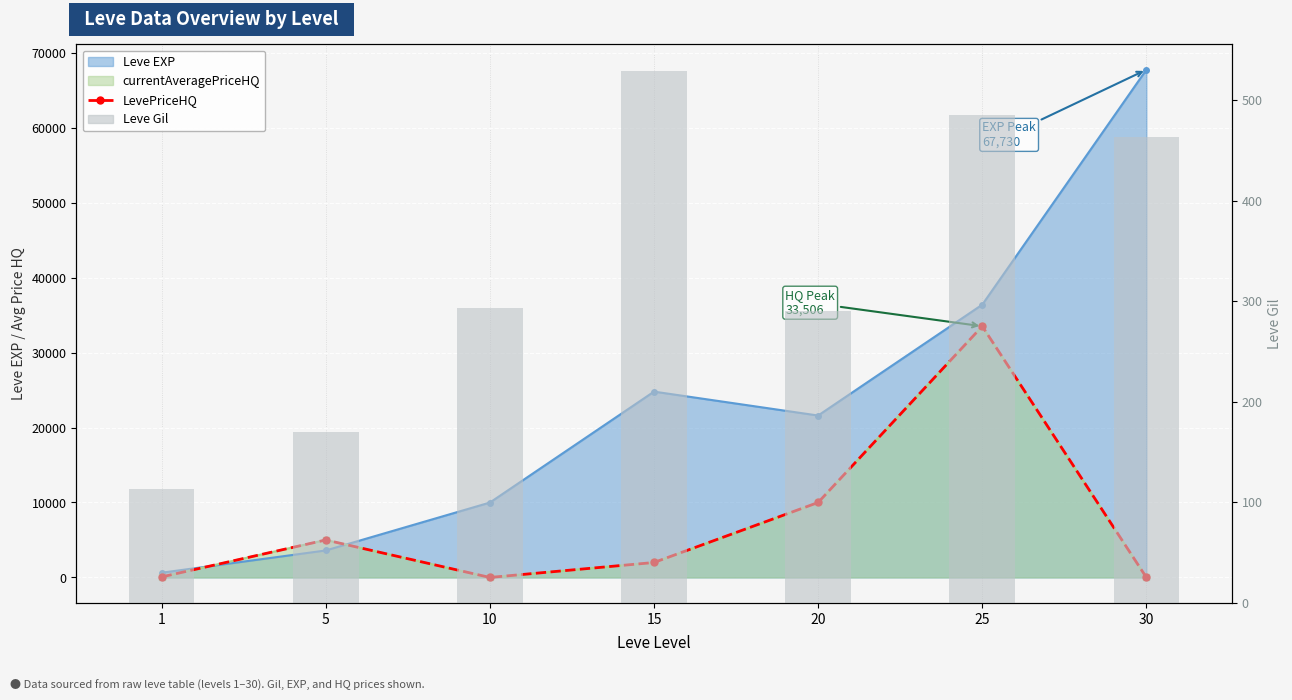

Which category has the lowest value across all series?

10